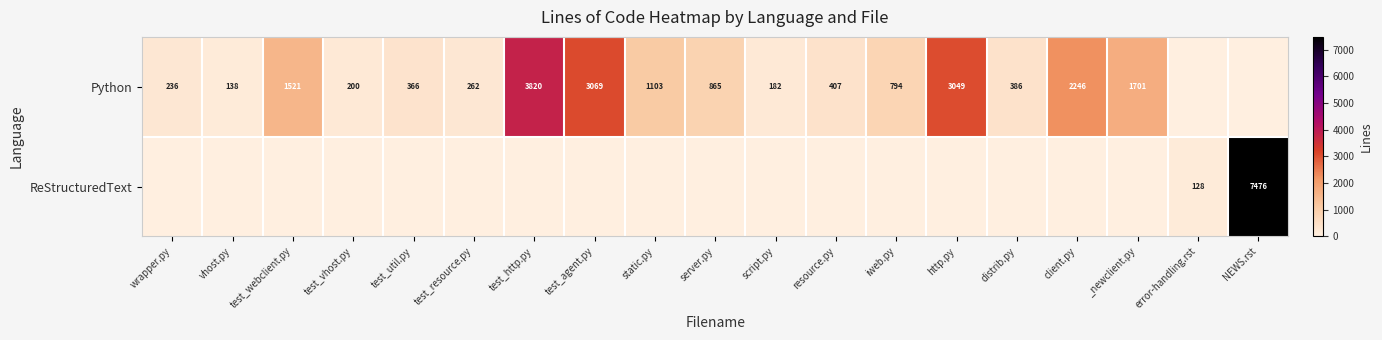

Is it true that Python equals 182 at script.py?

True